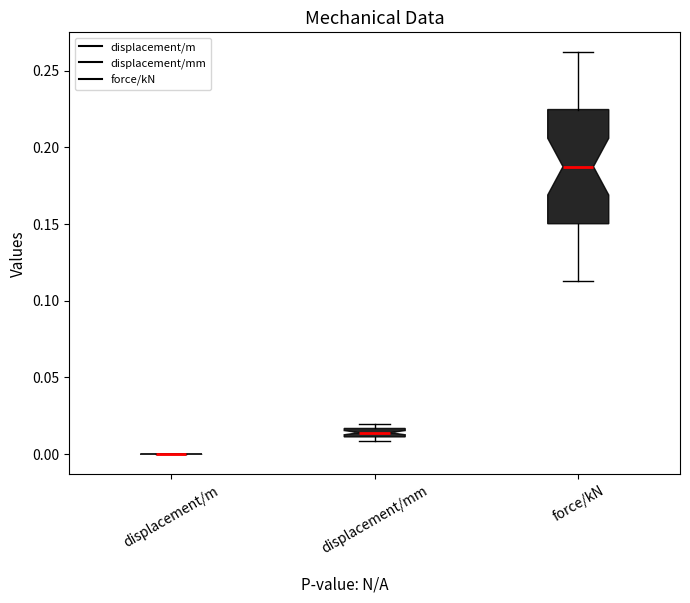

Which box is the tallest, from its lower edge to its upper edge?

force/kN